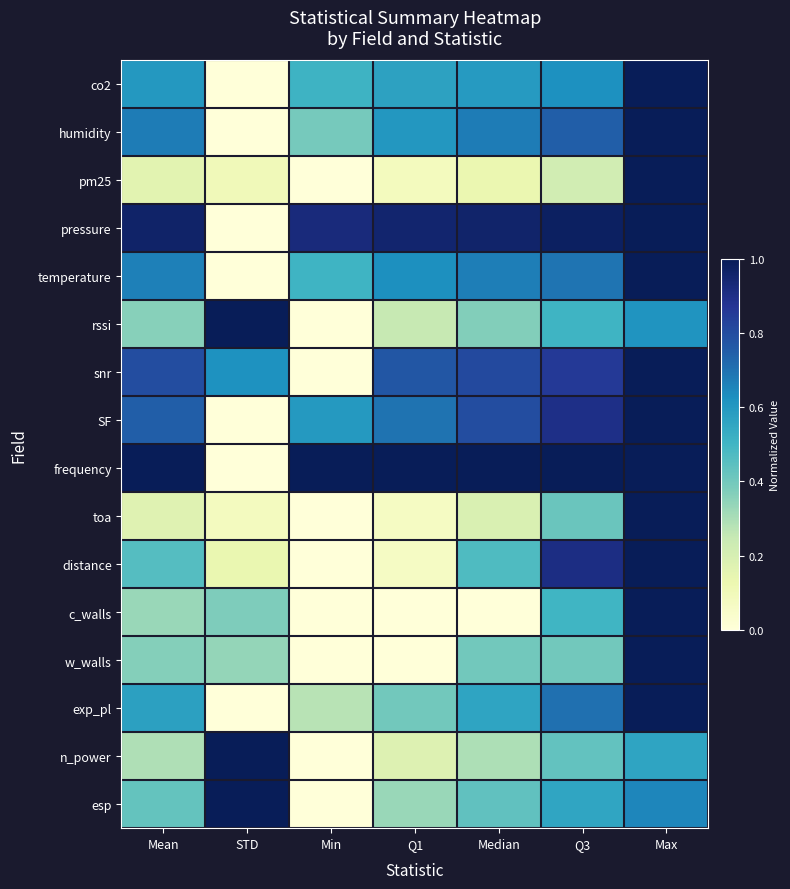

Reading left to right, what are all the values shown in this chart?

co2: Mean=0.6	STD=0.0	Min=0.5	Q1=0.6	Median=0.6	Q3=0.6	Max=1.0
humidity: Mean=0.7	STD=0.0	Min=0.4	Q1=0.6	Median=0.7	Q3=0.7	Max=1.0
pm25: Mean=0.2	STD=0.1	Min=0.0	Q1=0.1	Median=0.1	Q3=0.2	Max=1.0
pressure: Mean=1.0	STD=0.0	Min=0.9	Q1=1.0	Median=1.0	Q3=1.0	Max=1.0
temperature: Mean=0.7	STD=0.0	Min=0.5	Q1=0.6	Median=0.7	Q3=0.7	Max=1.0
rssi: Mean=0.4	STD=1.0	Min=0.0	Q1=0.2	Median=0.4	Q3=0.5	Max=0.6
snr: Mean=0.8	STD=0.6	Min=0.0	Q1=0.8	Median=0.8	Q3=0.9	Max=1.0
SF: Mean=0.7	STD=0.0	Min=0.6	Q1=0.7	Median=0.8	Q3=0.9	Max=1.0
frequency: Mean=1.0	STD=0.0	Min=1.0	Q1=1.0	Median=1.0	Q3=1.0	Max=1.0
toa: Mean=0.2	STD=0.1	Min=0.0	Q1=0.1	Median=0.2	Q3=0.4	Max=1.0
distance: Mean=0.5	STD=0.1	Min=0.0	Q1=0.1	Median=0.5	Q3=0.9	Max=1.0
c_walls: Mean=0.3	STD=0.4	Min=0.0	Q1=0.0	Median=0.0	Q3=0.5	Max=1.0
w_walls: Mean=0.4	STD=0.3	Min=0.0	Q1=0.0	Median=0.4	Q3=0.4	Max=1.0
exp_pl: Mean=0.6	STD=0.0	Min=0.3	Q1=0.4	Median=0.6	Q3=0.7	Max=1.0
n_power: Mean=0.3	STD=1.0	Min=0.0	Q1=0.2	Median=0.3	Q3=0.4	Max=0.6
esp: Mean=0.4	STD=1.0	Min=0.0	Q1=0.3	Median=0.4	Q3=0.6	Max=0.7